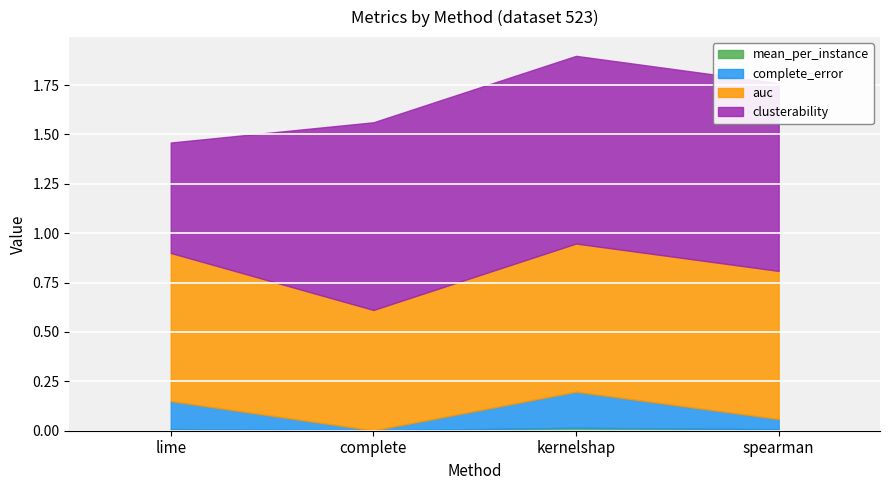

Which series has the largest range (max minus min)?

clusterability